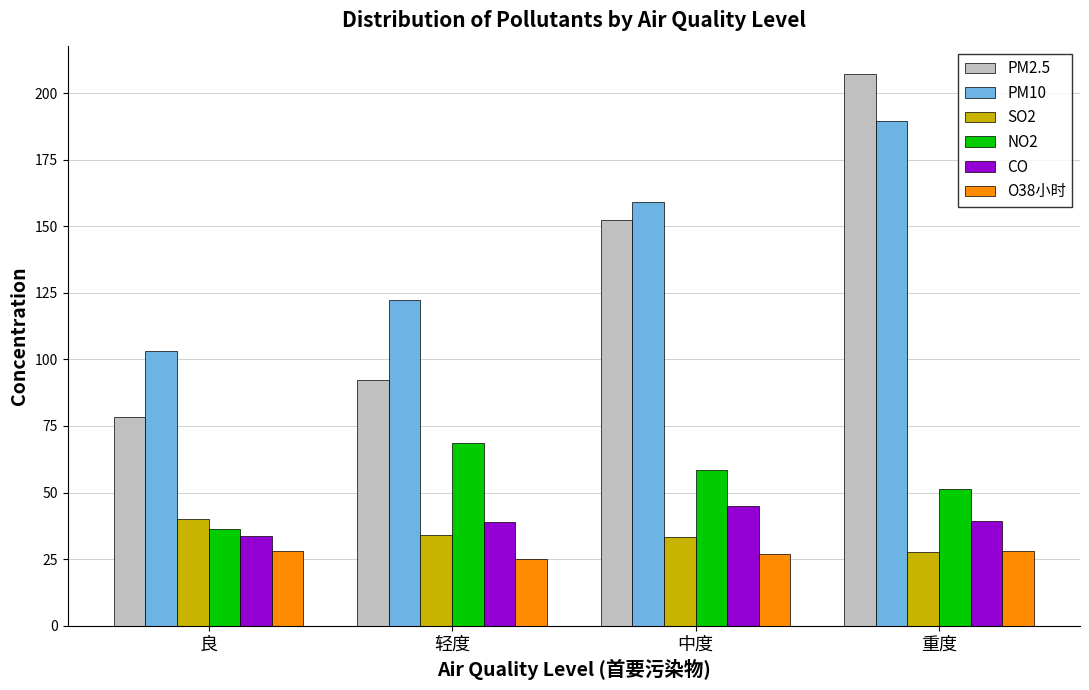

What is the difference between the second highest and second lowest values in the PM2.5 series?

60.1